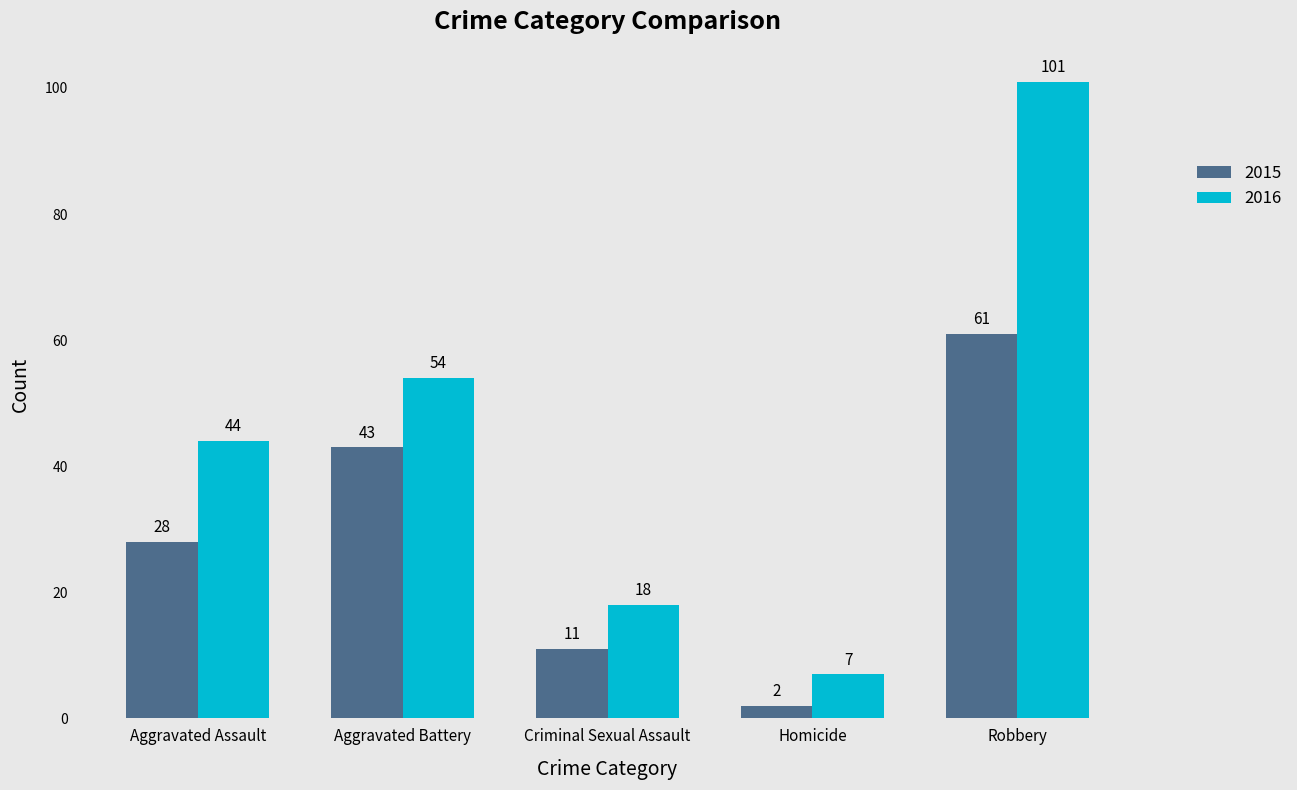

How many bars are there in each group?

2